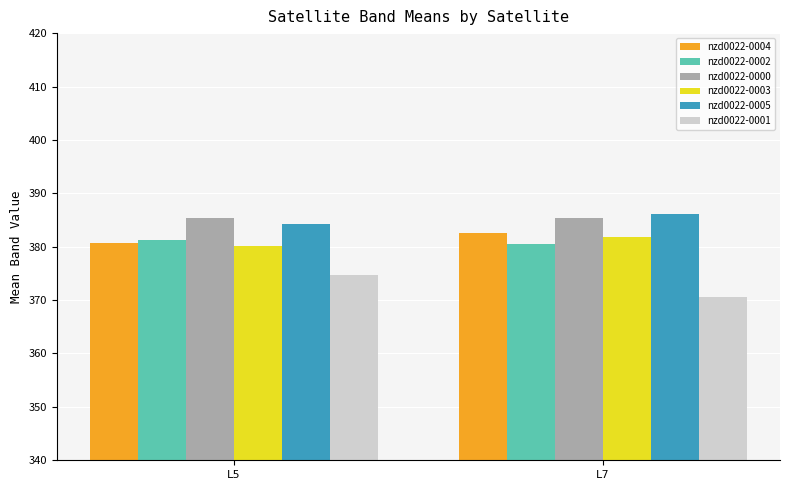

Reading left to right, what are all the values shown in this chart?

nzd0022-0004: L5=380.6	L7=382.5
nzd0022-0002: L5=381.3	L7=380.5
nzd0022-0000: L5=385.3	L7=385.3
nzd0022-0003: L5=380.2	L7=381.8
nzd0022-0005: L5=384.2	L7=386.0
nzd0022-0001: L5=374.7	L7=370.6